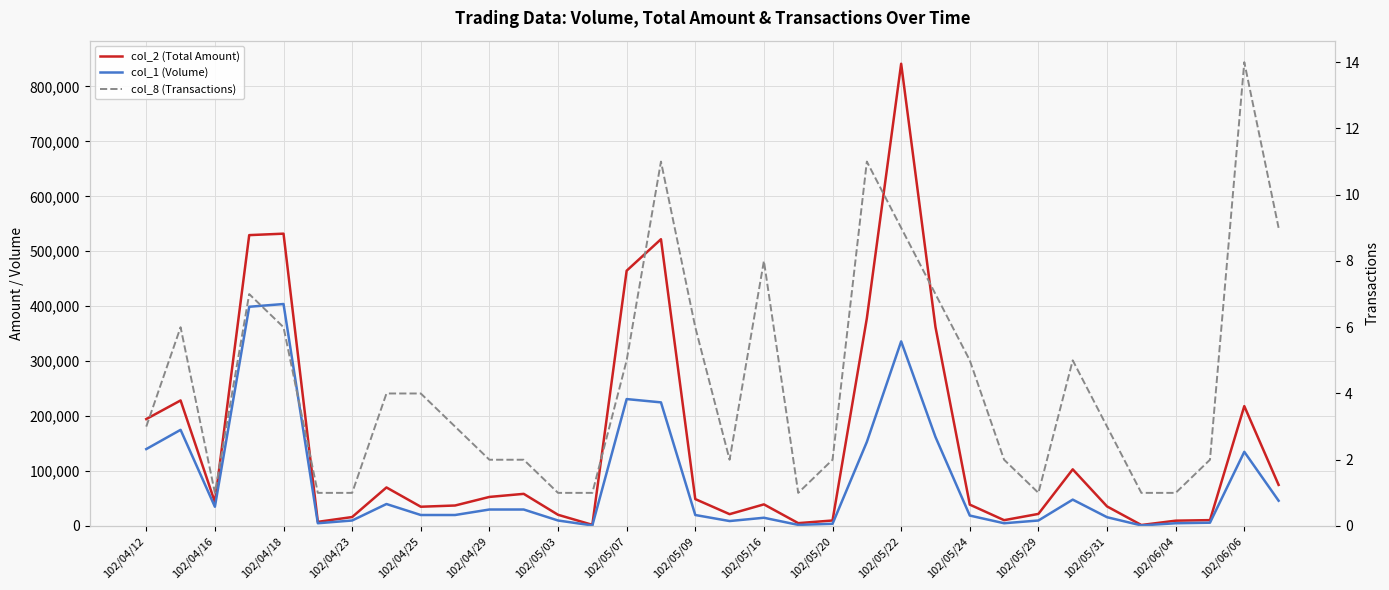

In col_8 (Transactions), how many points are higher than both neighbors (excluding endpoints)?

7